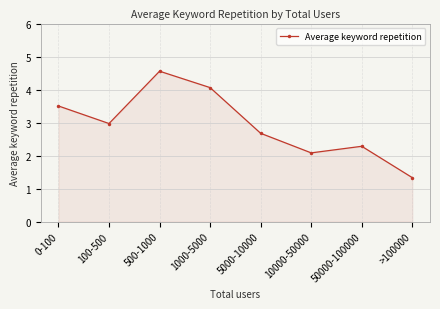

What is the difference between the maximum and minimum values?

3.2